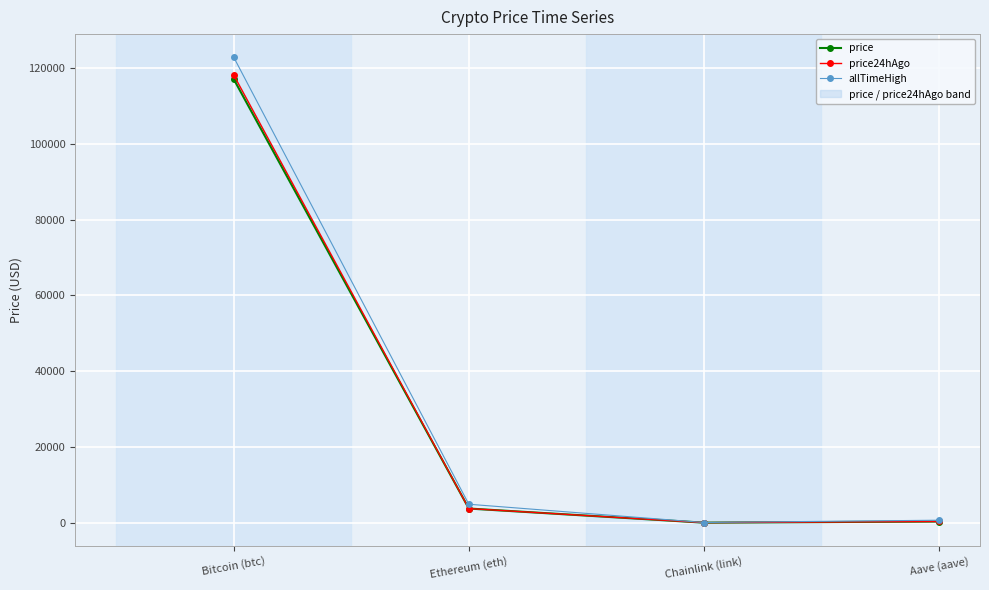

Which series has the widest spread of values?

allTimeHigh